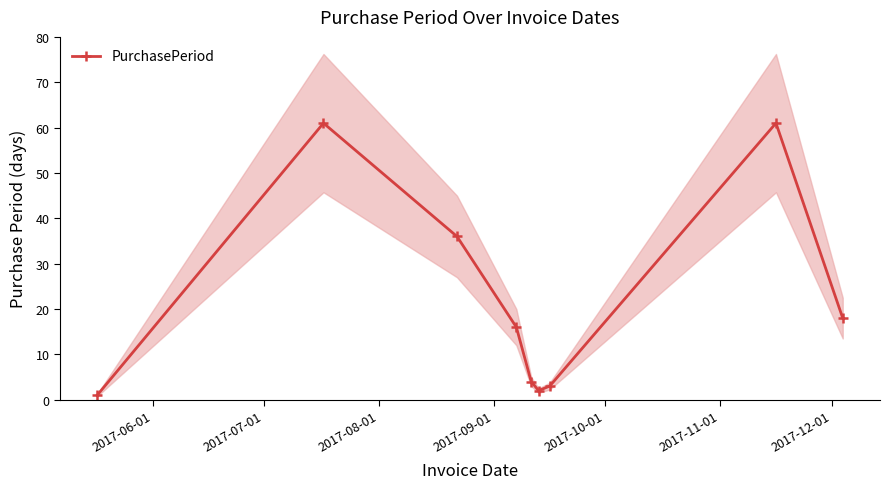

How many interior local valleys does the PurchasePeriod series have?

1